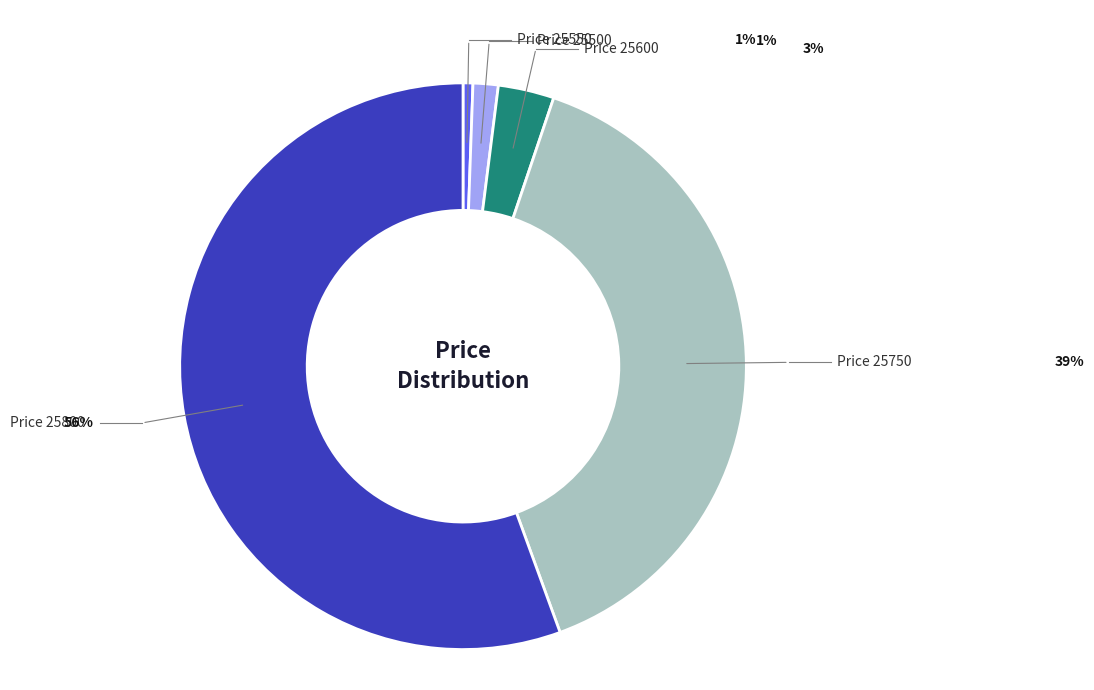

To the nearest percent, what is the difference between the largest and smallest slice percentages?

55%